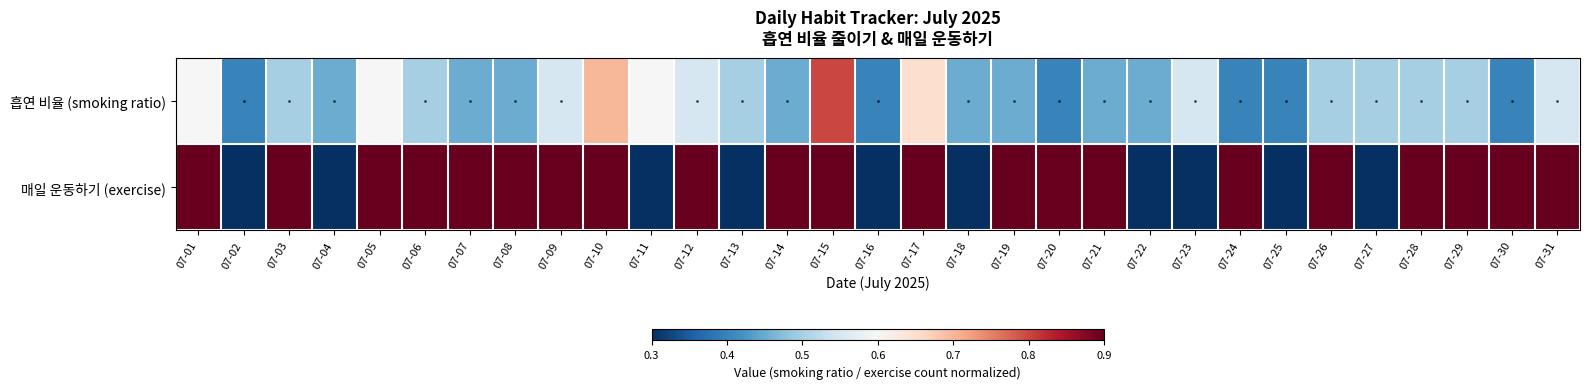

Rank the series at 07-15 from lowest to highest value.

흡연 비율 (smoking ratio), 매일 운동하기 (exercise)